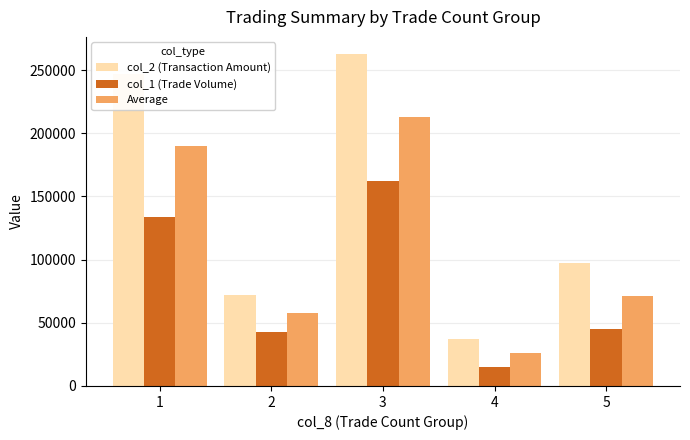

What is the total value across all series at 2?

173010